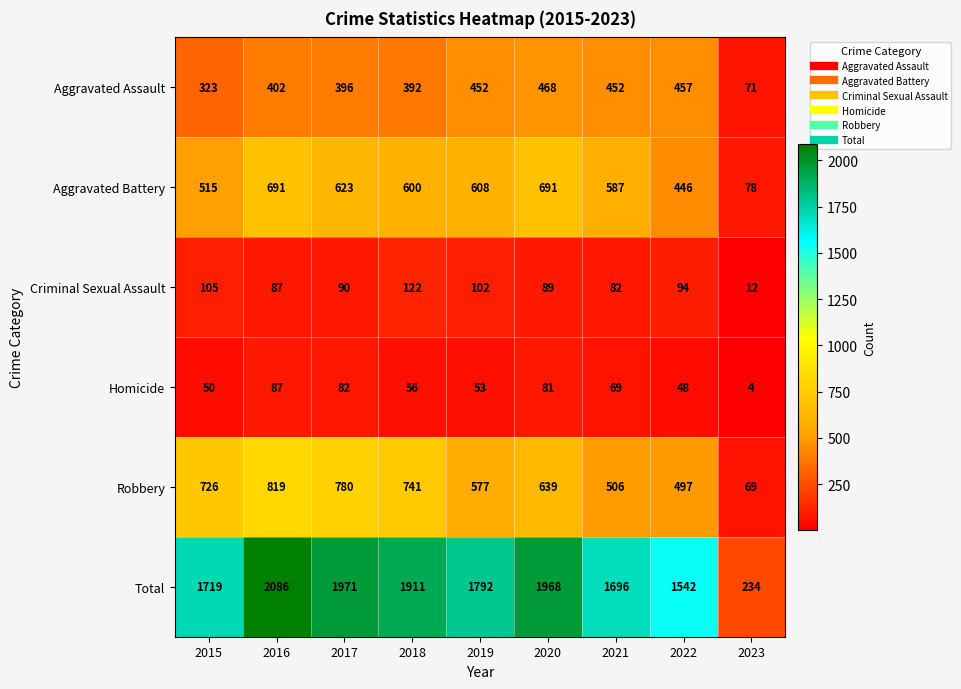

What is the minimum value for Total?

234